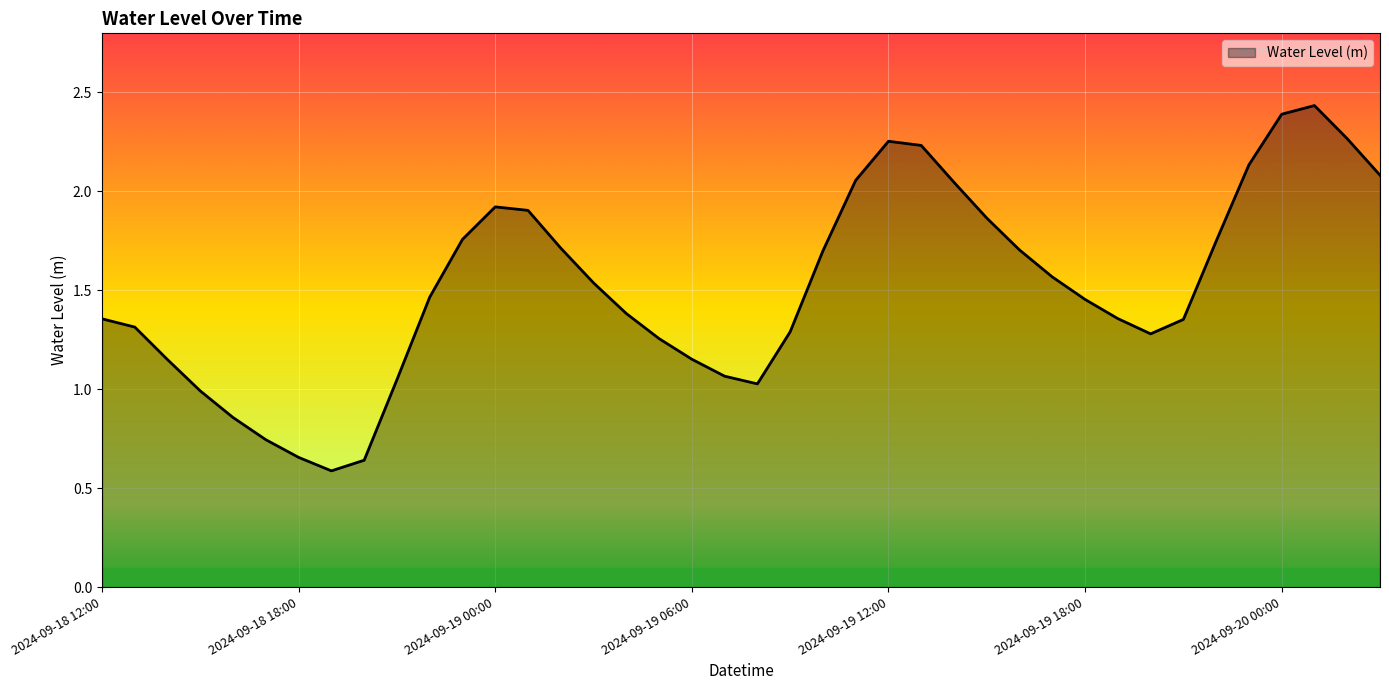

What is the label of the 12th point from the right?

2024-09-19 16:00